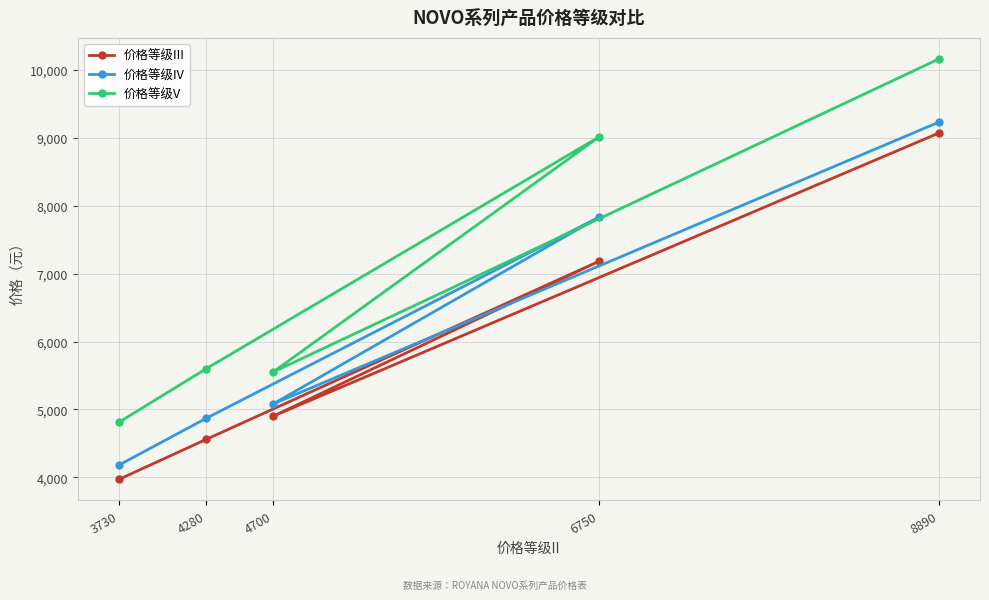

What is the average value of the 价格等级IV series?

6238